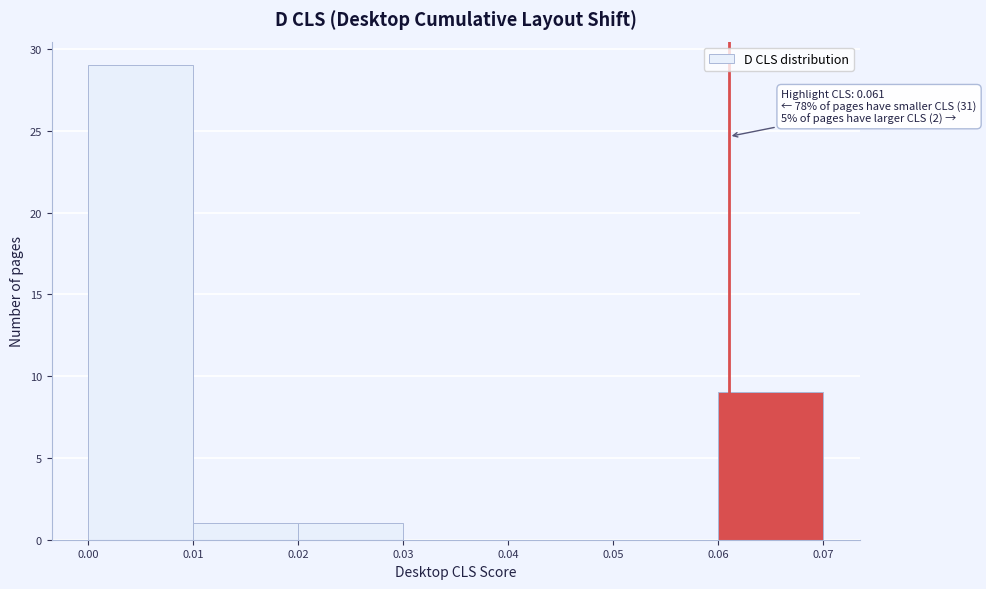

Which range on the x-axis has the tallest bar?

0.00 to 0.01